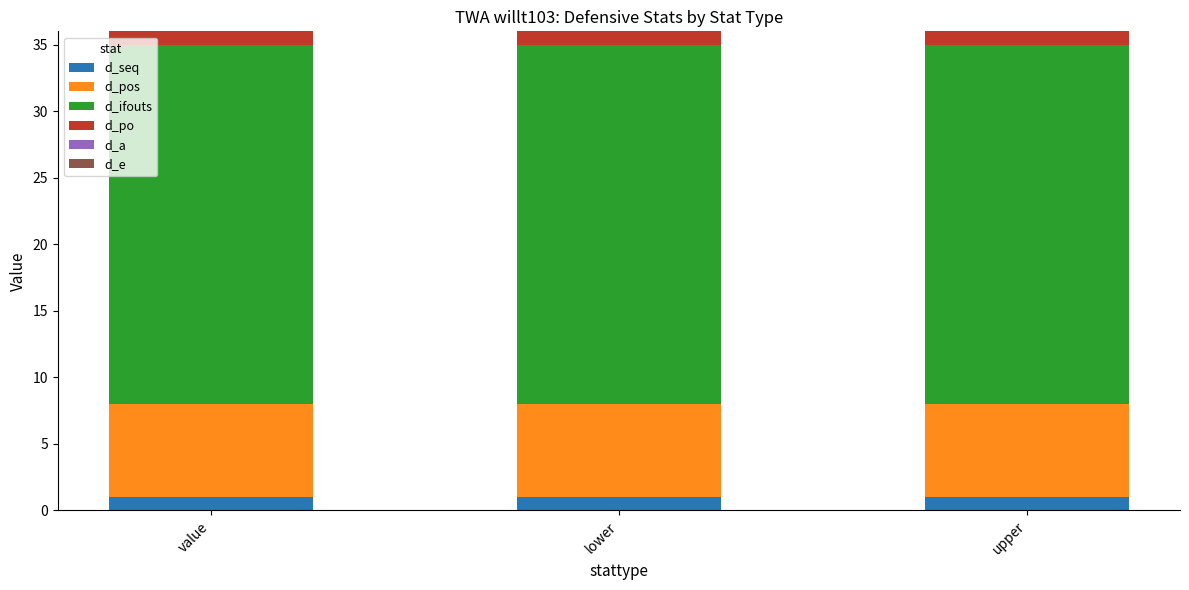

What is the total value across all series at upper?

36